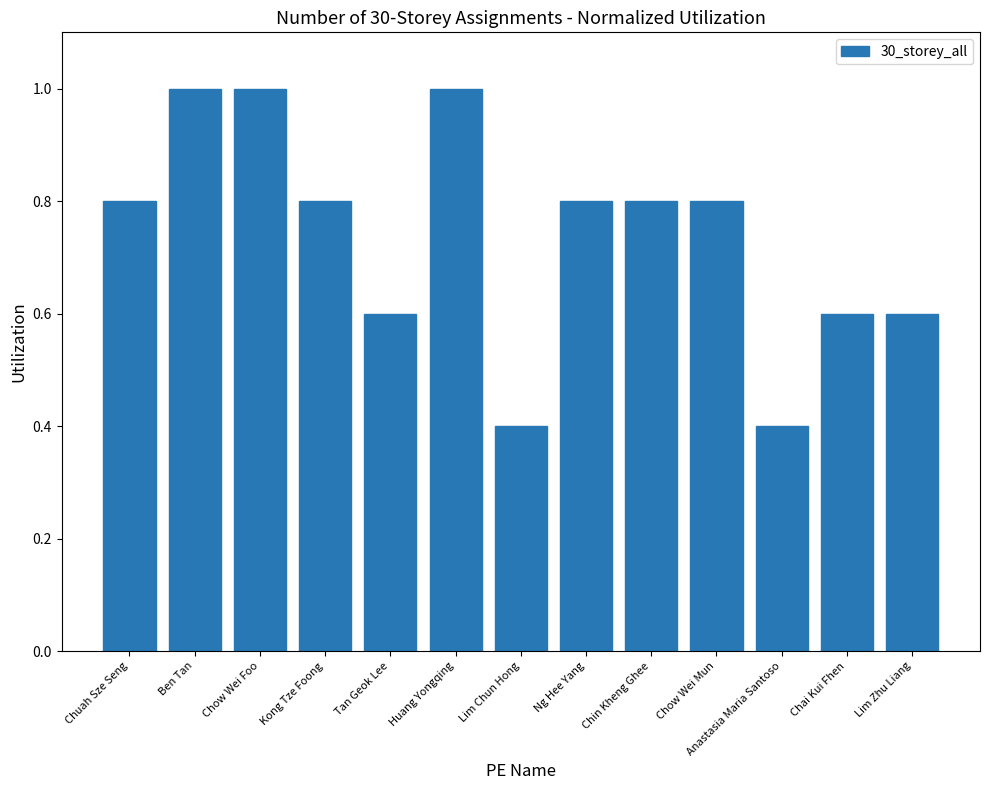

Which has a higher value, Chuah Sze Seng or Chai Kui Fhen?

Chuah Sze Seng